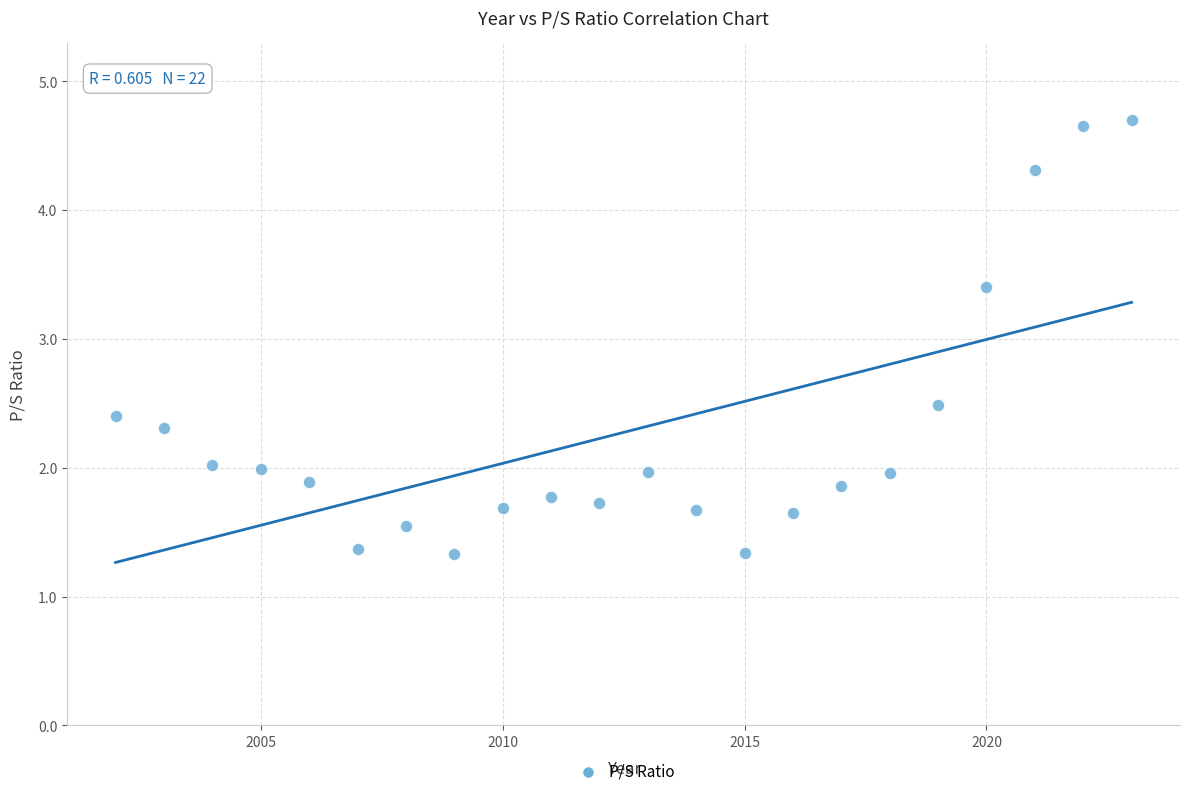

What Y value in the scatter plot is closest to 3?

3.4